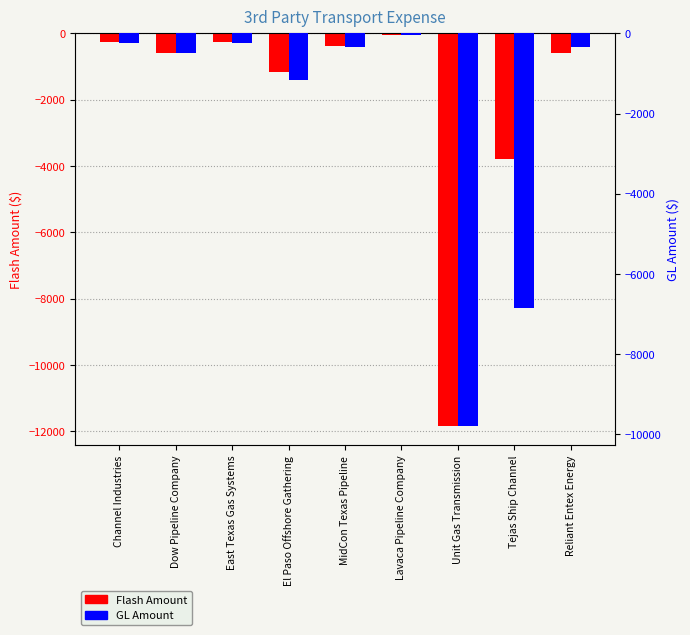

What value does the Flash Amount series have at East Texas Gas Systems?

-250.0